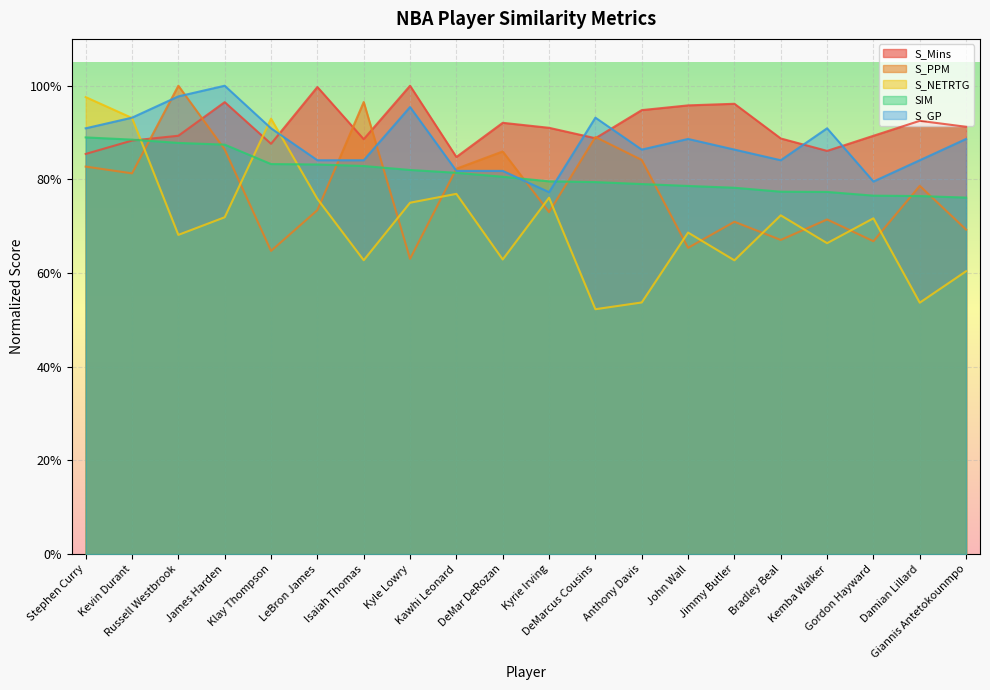

Rank the series by their maximum value, from highest to lowest.

S_GP, S_Mins, S_PPM, S_NETRTG, SIM